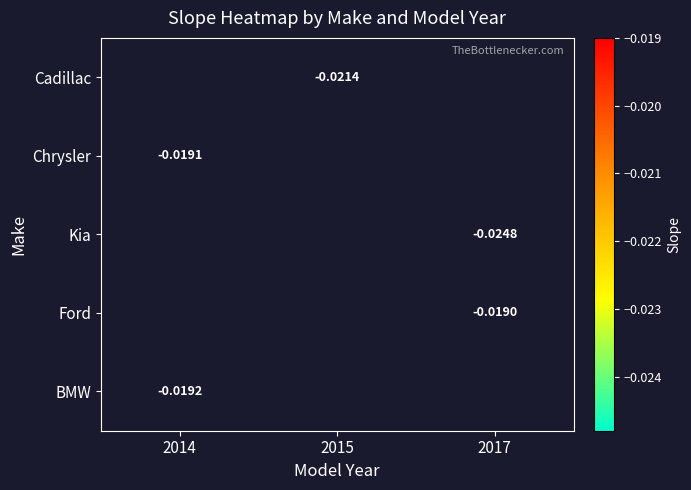

Between 2015 and 2014, which is larger?

2014